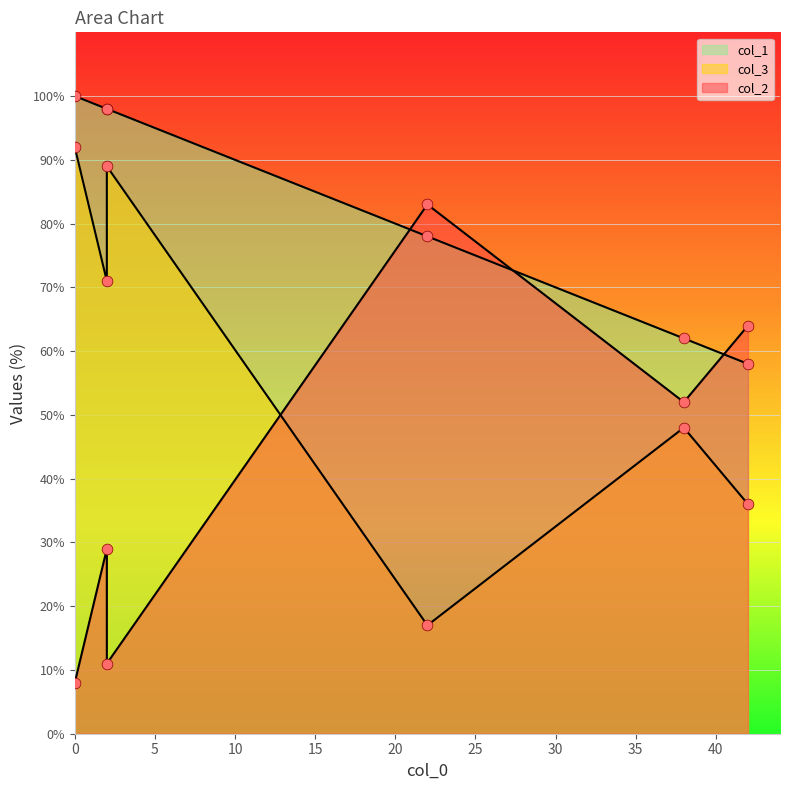

Which series reaches the maximum Y coordinate?

col_1